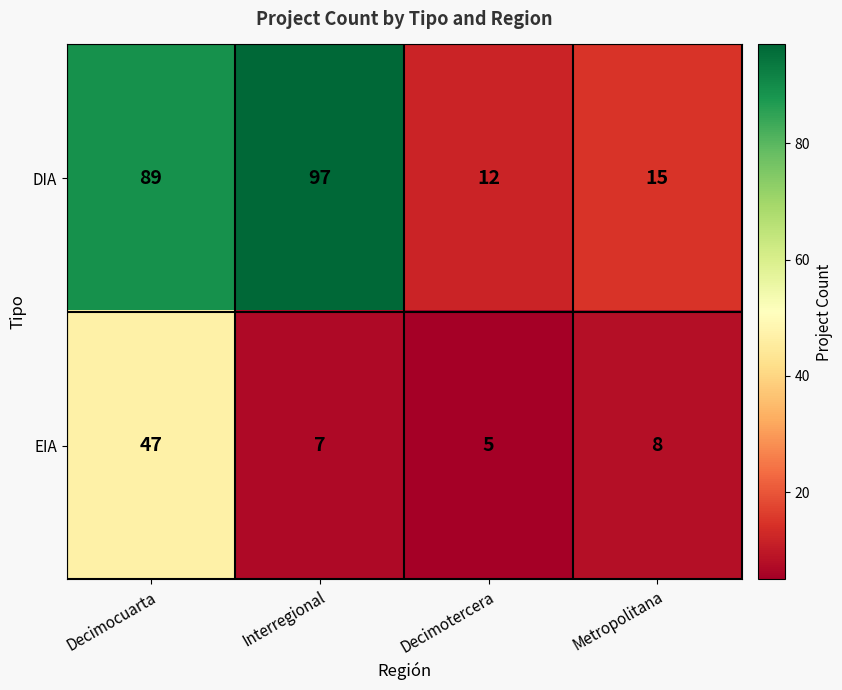

At Decimotercera, list the series in order from largest to smallest.

DIA, EIA